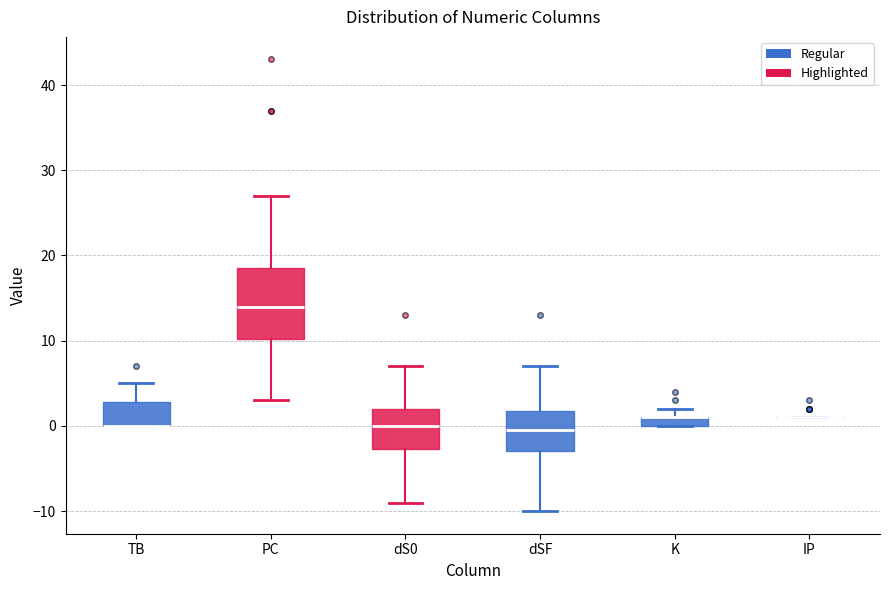

Comparing the boxes themselves (not the whiskers), which one is the tallest?

PC